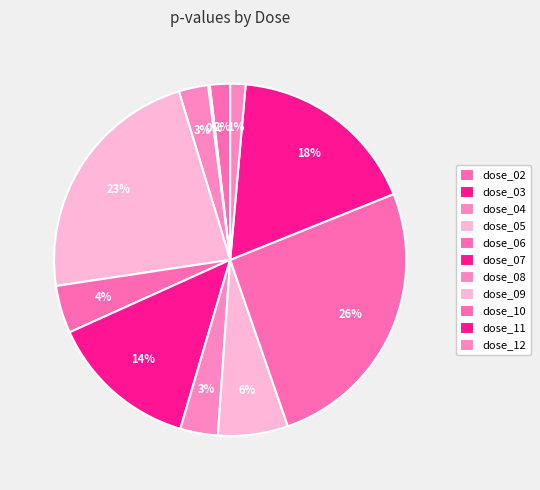

Is it true that dose_02 is 1% of the pie?

False